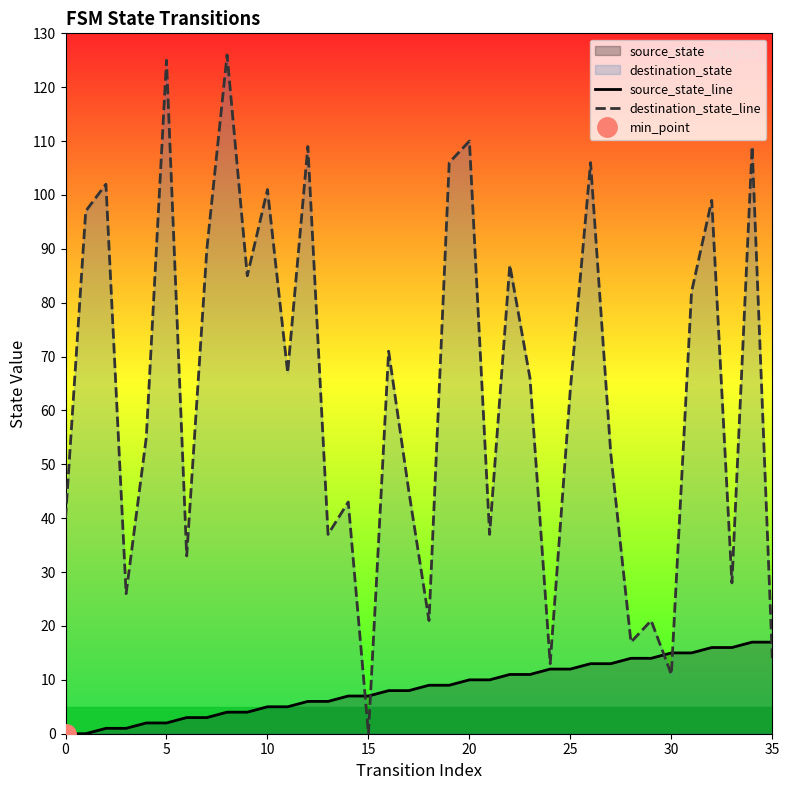

How many data points in destination_state_line are above 66?

17